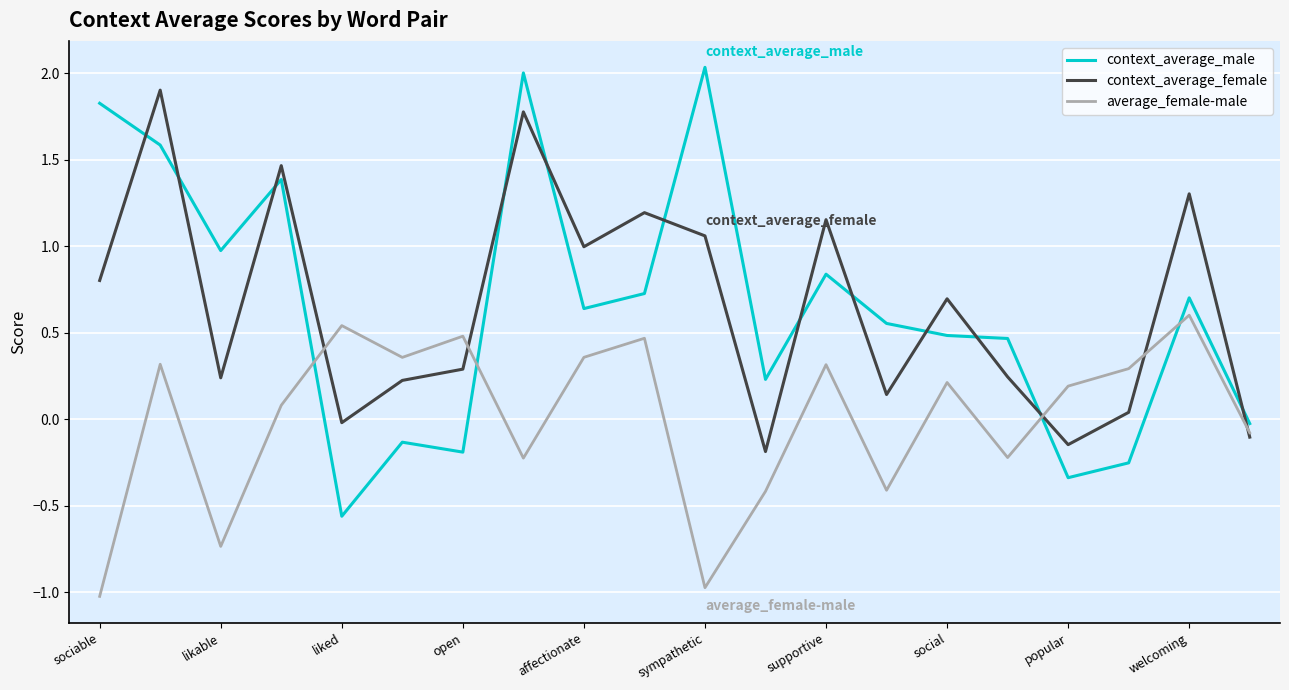

What is the maximum value shown in the chart?

2.0